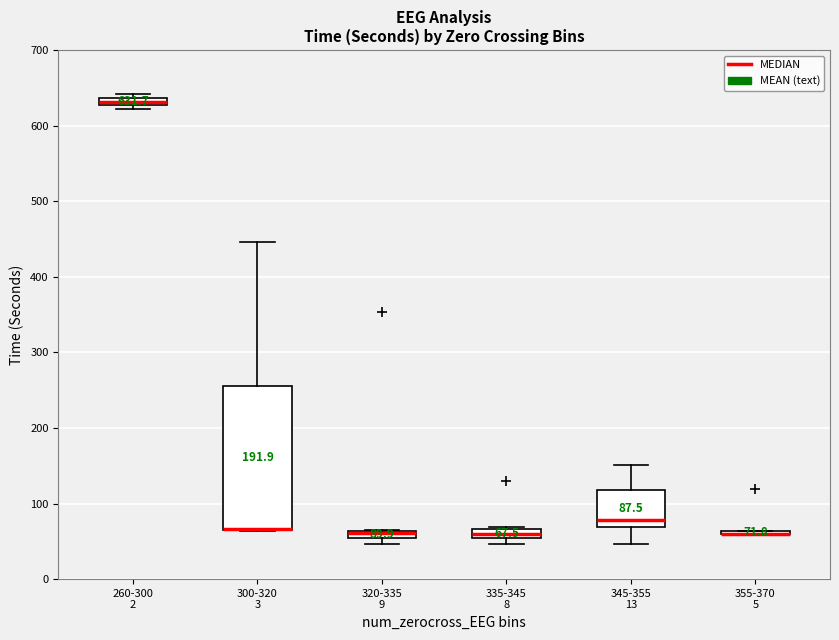

Comparing the boxes themselves (not the whiskers), which one is the tallest?

300-320 3